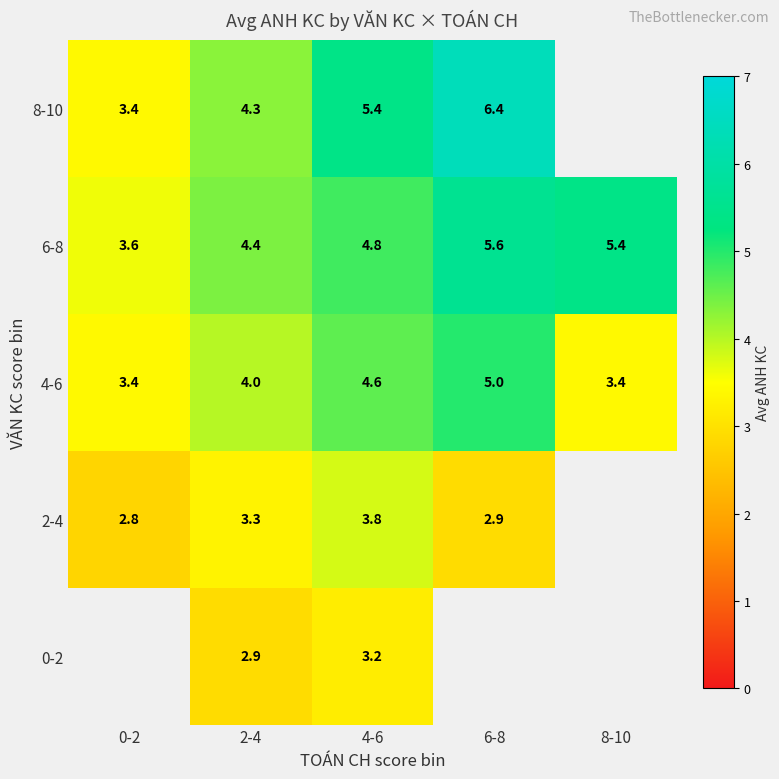

What is the sum of all 6-8 values?

23.8